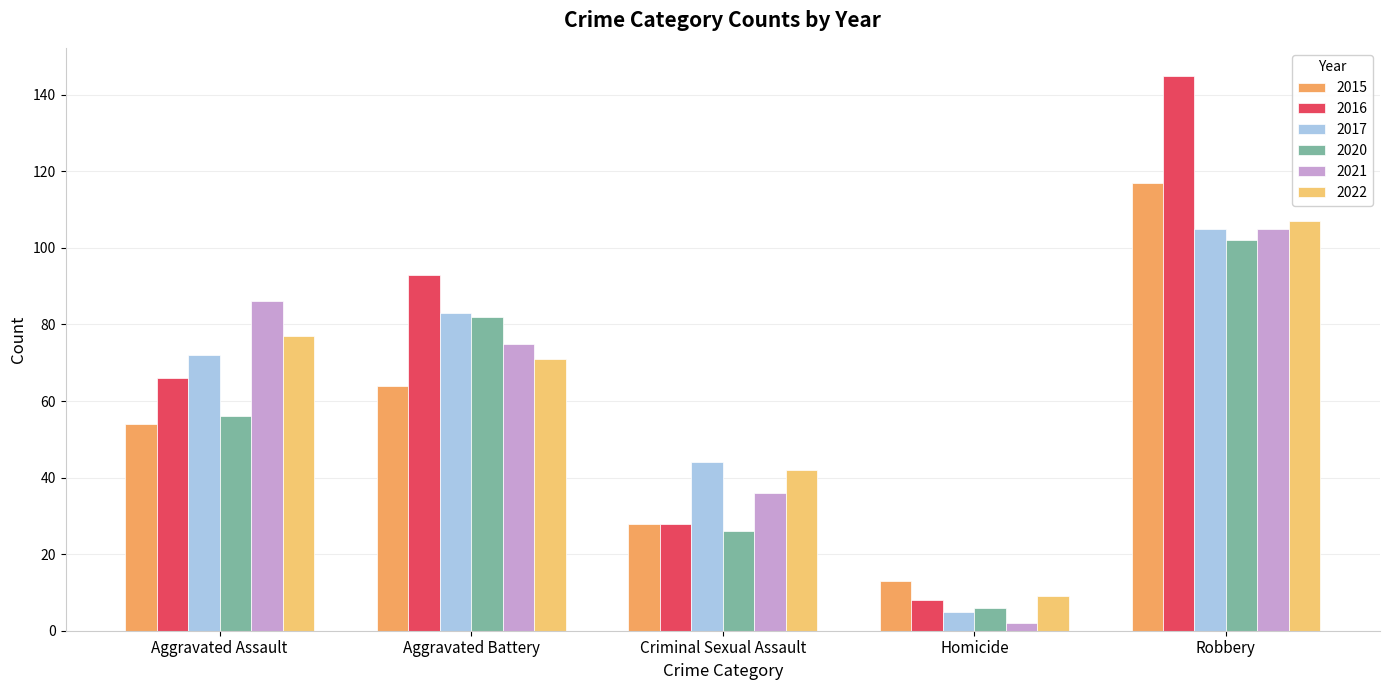

The 2017 series shows 44 at Criminal Sexual Assault. True or false?

True